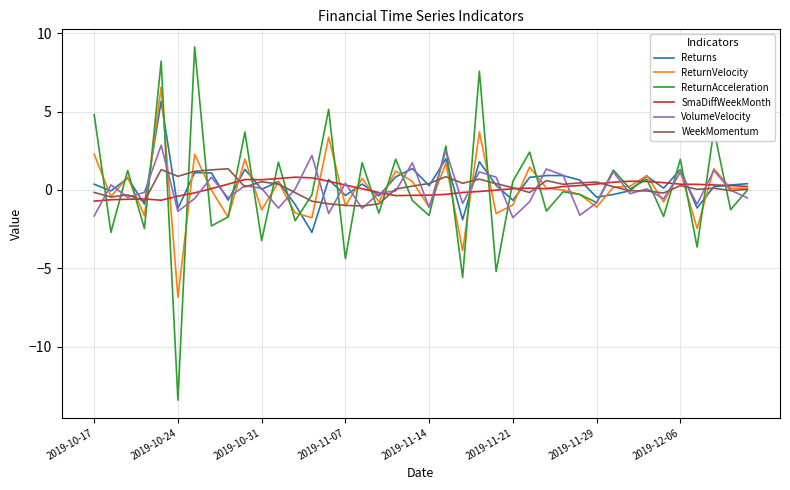

In WeekMomentum, how many points are lower than both neighbors (excluding endpoints)?

11